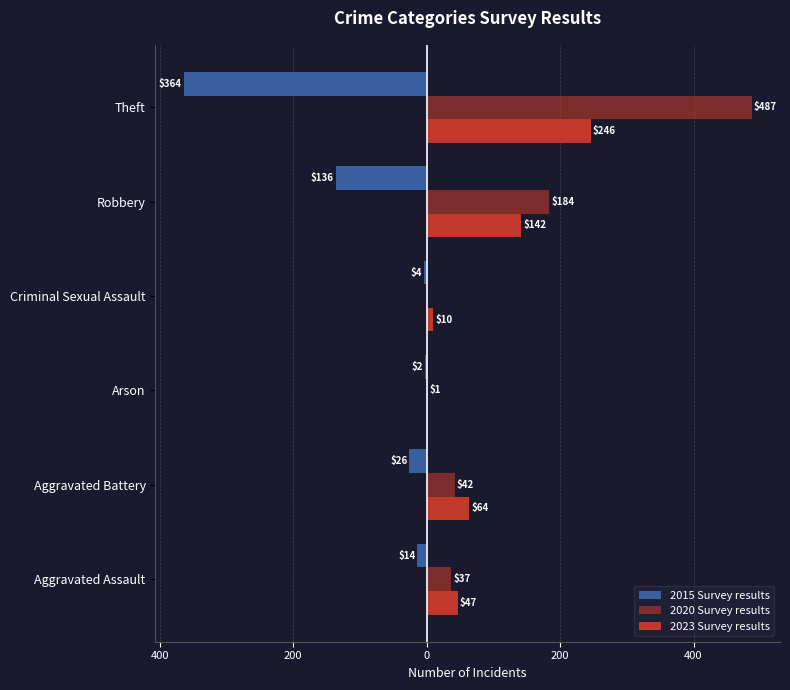

What is the sum of all 2015 Survey results values?

-546